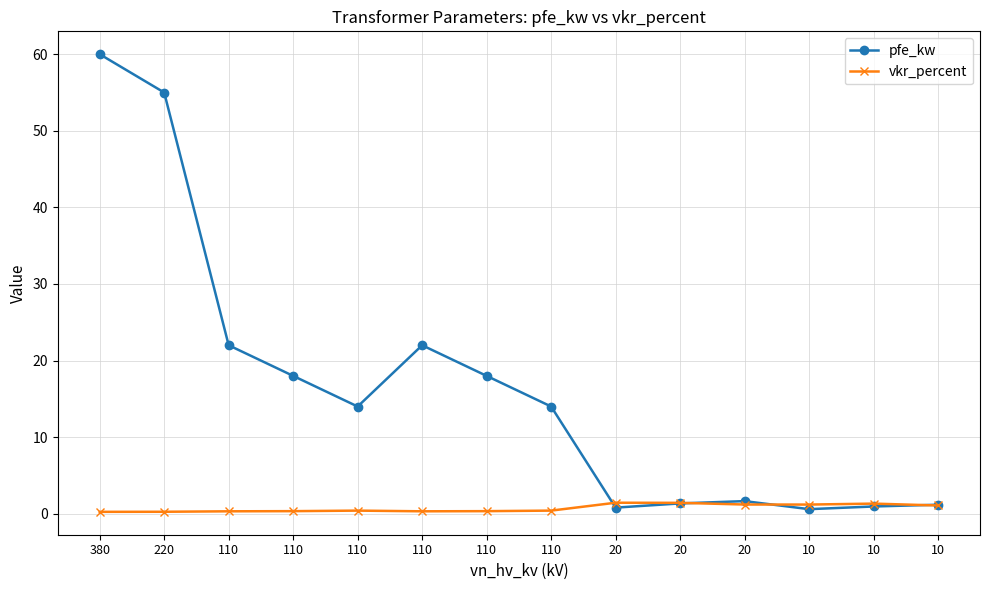

What are all the series names shown in the legend?

pfe_kw, vkr_percent